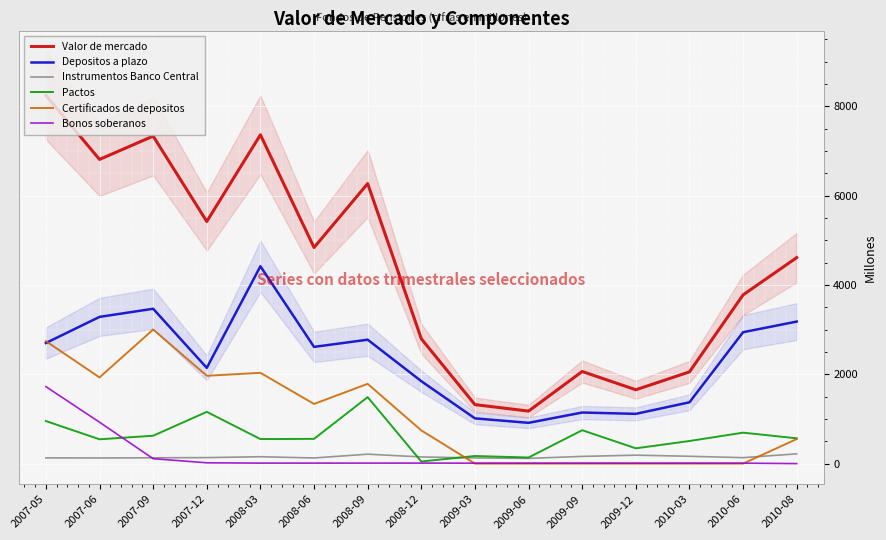

What is the difference between the highest and lowest values at 2008-12?

2785